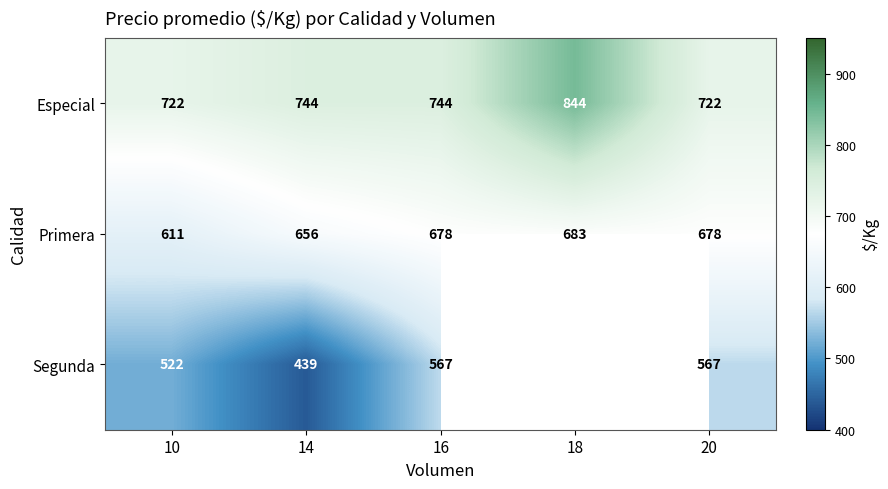

Is it true that Segunda equals 567 at 16?

True